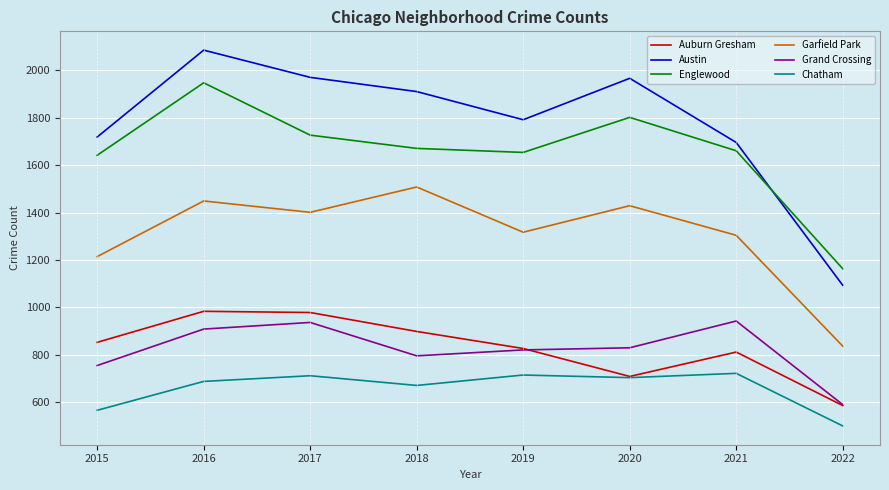

Which label corresponds to the largest value in the chart?

2016